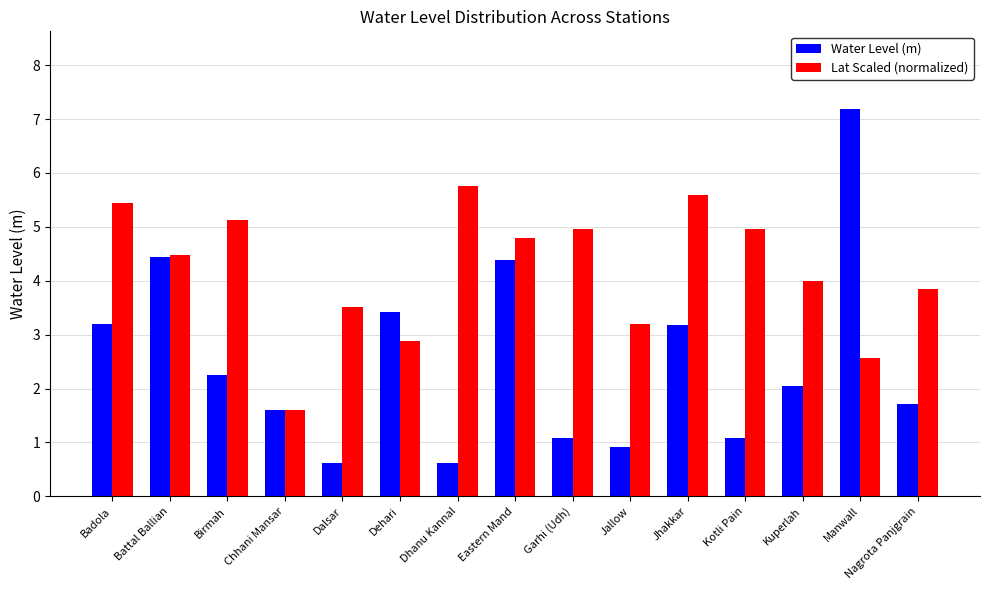

Where does the Water Level (m) series first go above 2?

Badola